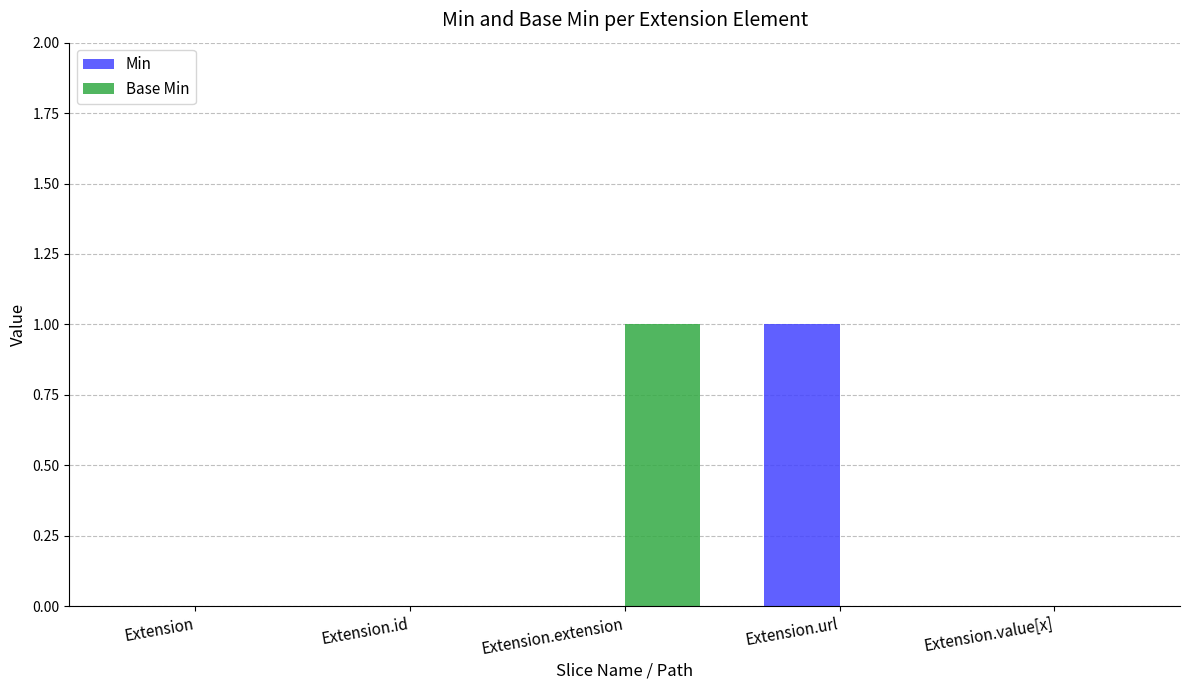

Is it true that Min equals 0 at Extension.extension?

True